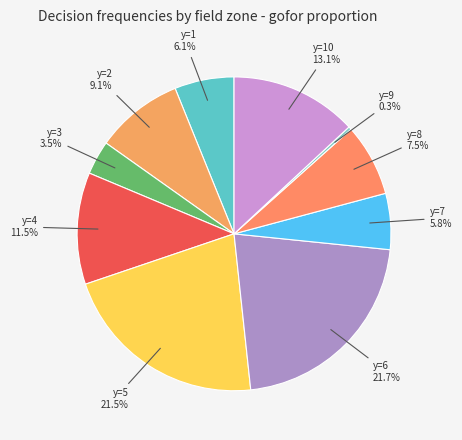

Rank the categories by value from lowest to highest.

y=9, y=3, y=7, y=1, y=8, y=2, y=4, y=10, y=5, y=6